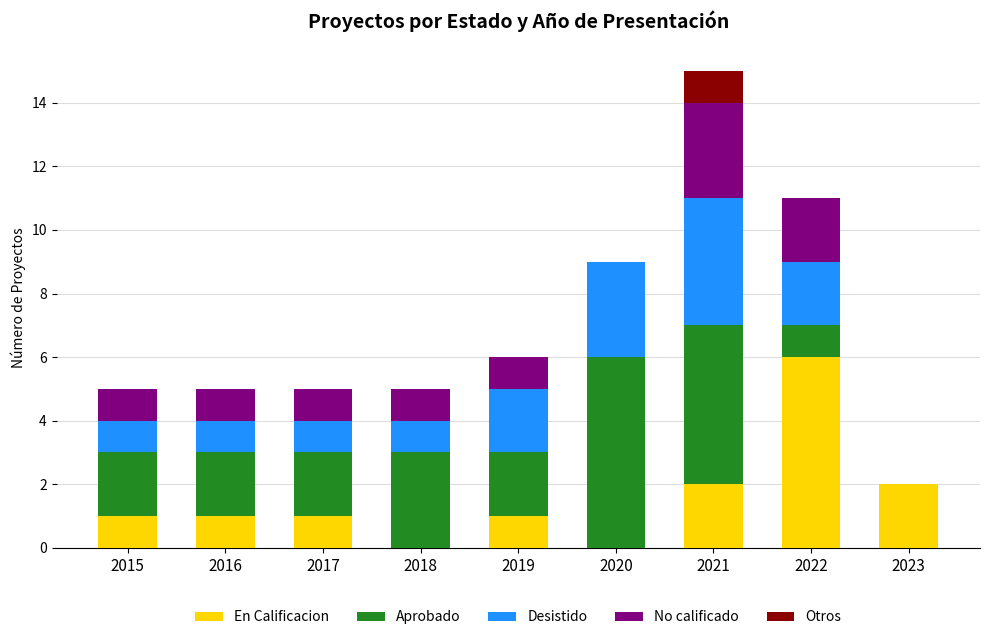

The value of En Calificacion at 2018 is 4. True or false?

False